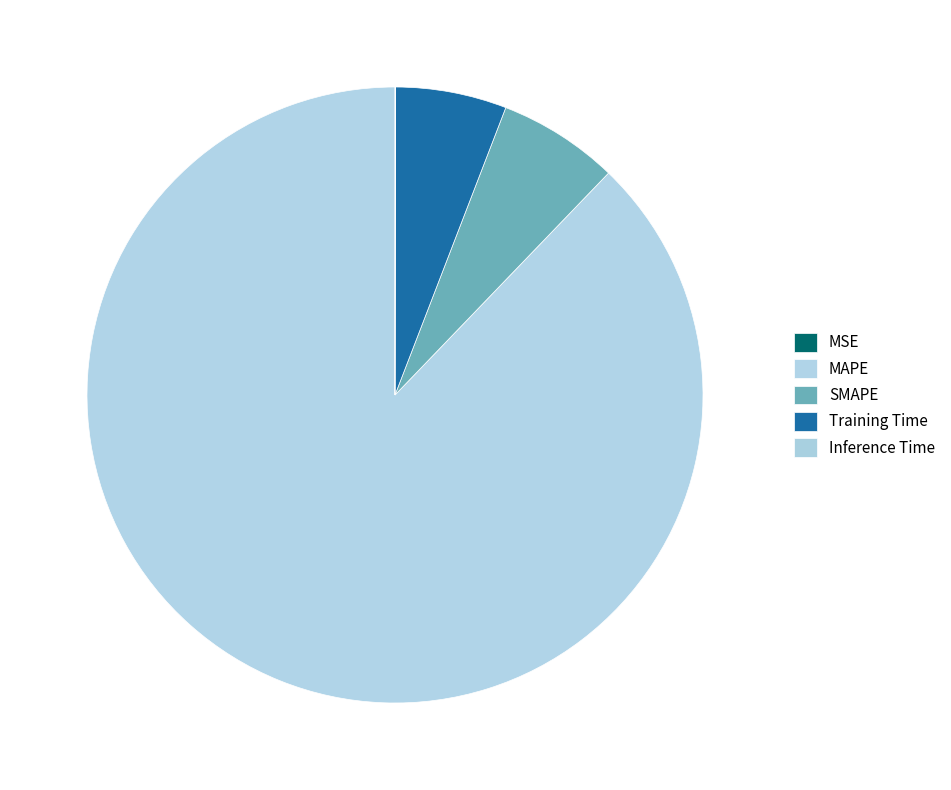

To the nearest percent, what is the difference between the SMAPE and Inference Time slice percentages?

6%